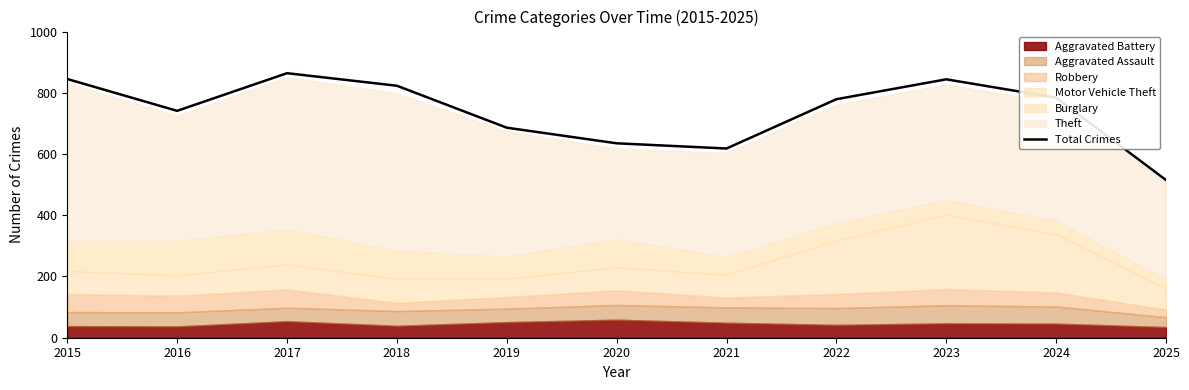

Count the number of categories in the chart.

11